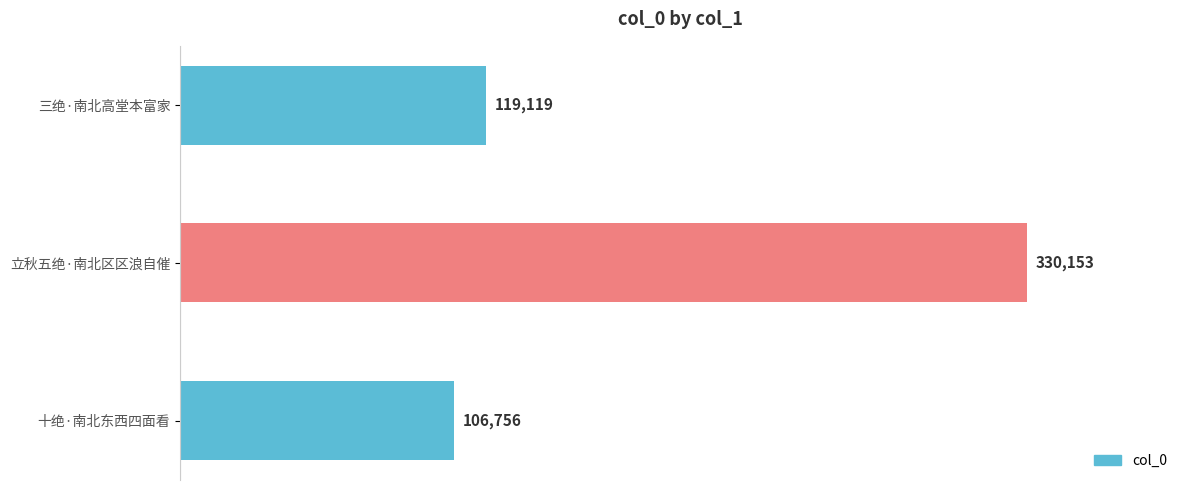

The chart shows a value of 330153 at 立秋五绝·南北区区浪自催. True or false?

True